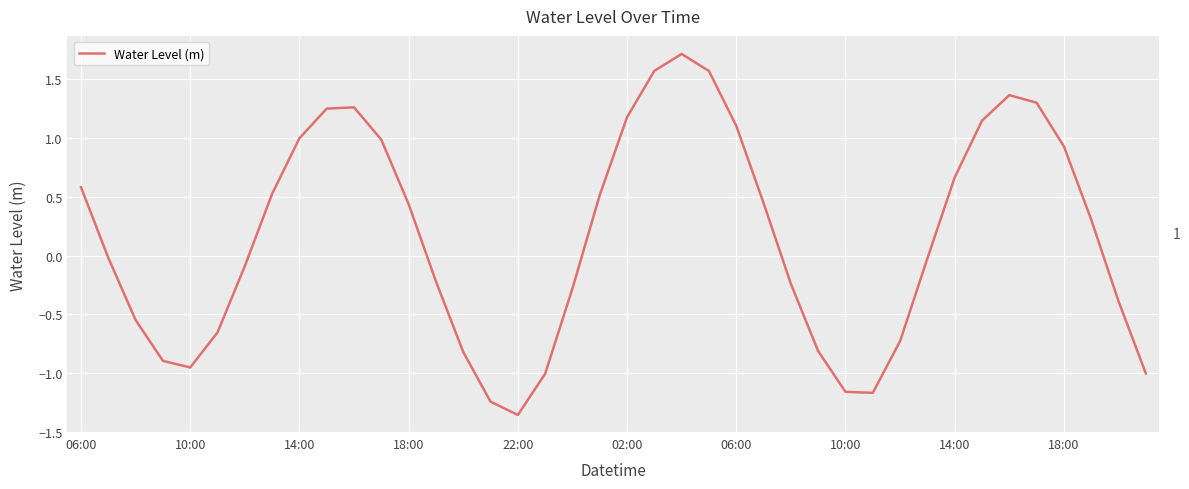

What is the sum of all values?

6.2